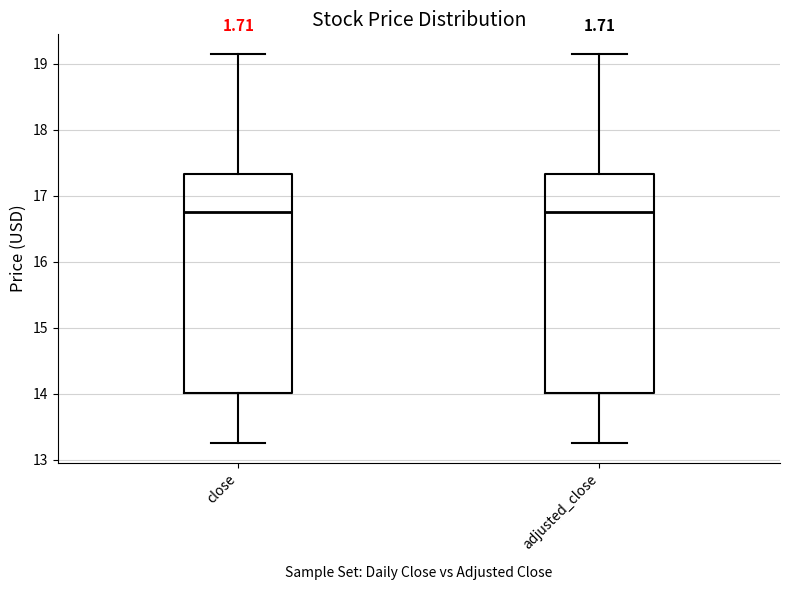

Reading left to right, transcribe this box plot: for each box, give where its median line is, the range the box spans, and where its two whiskers end, as read against the y-axis. The values are not printed on the chart, so give them approximately, as read against the axis.

close: median 16.8, box 14.0 to 17.3, whiskers 13.3 to 19.2
adjusted_close: median 16.8, box 14.0 to 17.3, whiskers 13.3 to 19.2